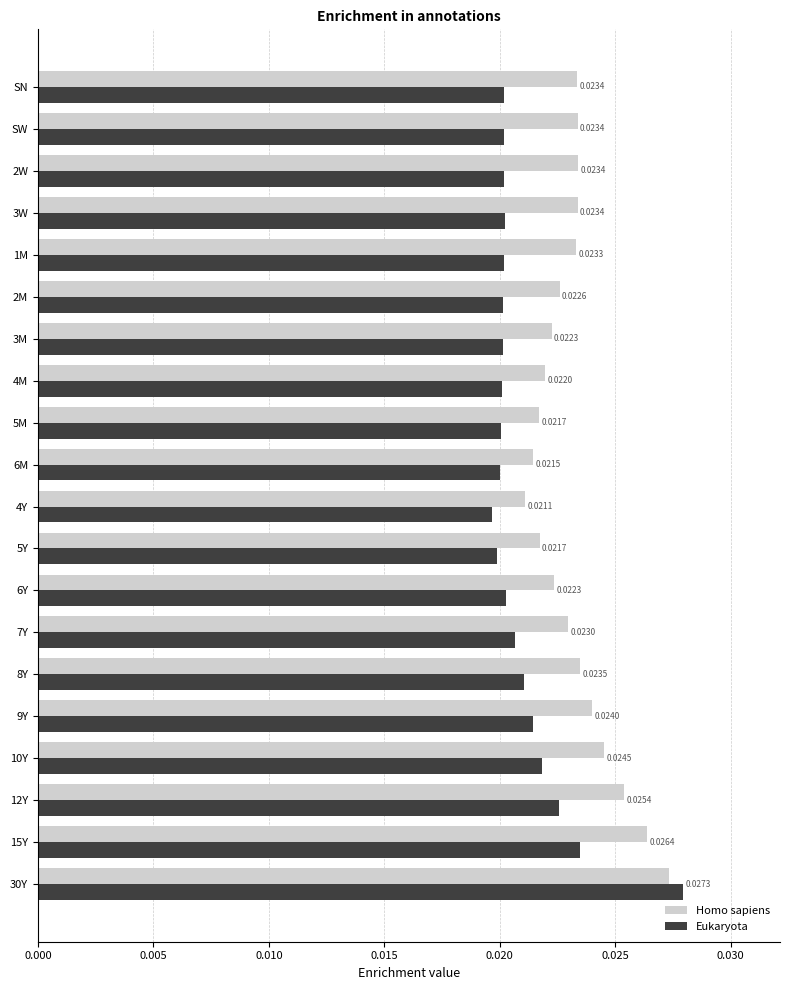

How many series are shown in this chart?

2